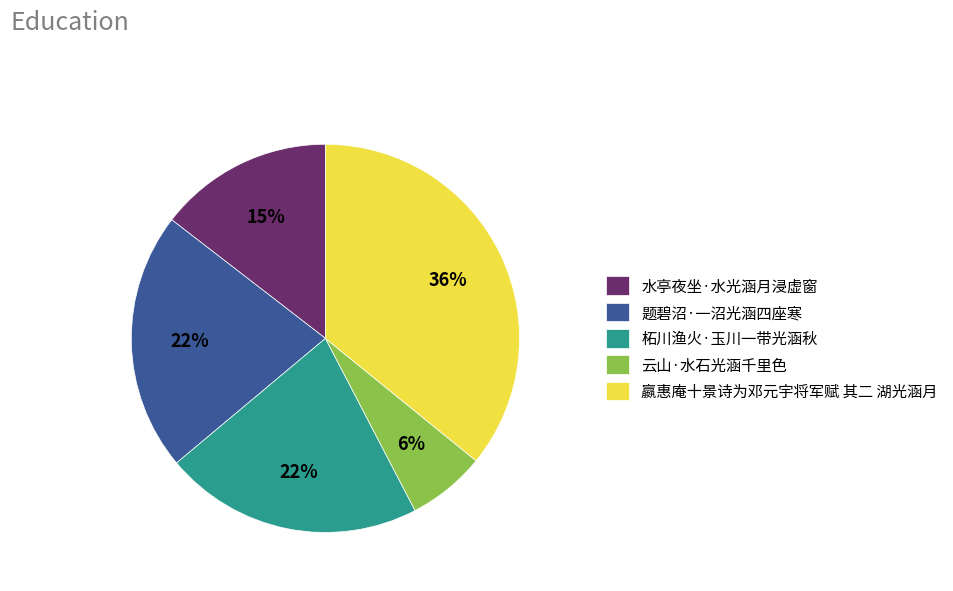

To the nearest percent, what is the average slice percentage?

20%